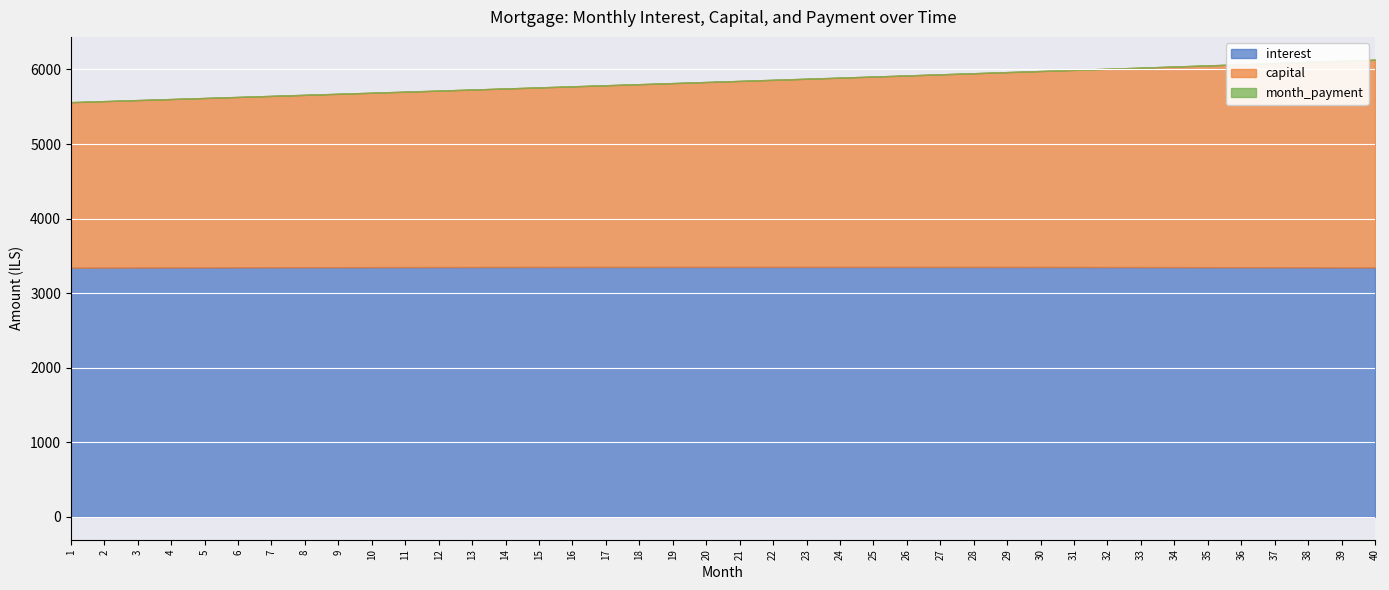

Which has a higher value, 33 or 14?

14